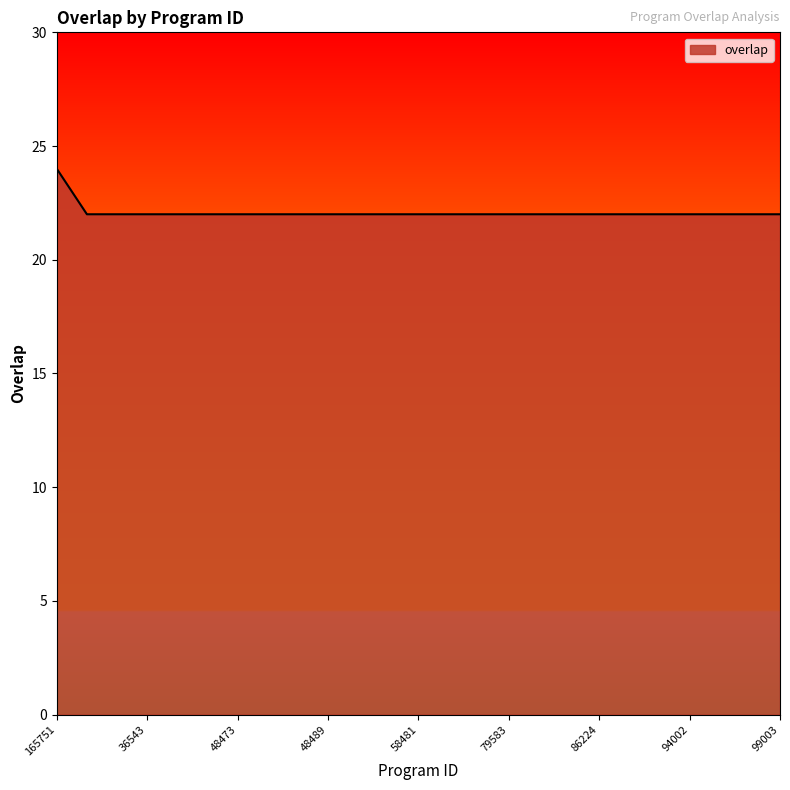

What is the minimum value shown in the chart?

22